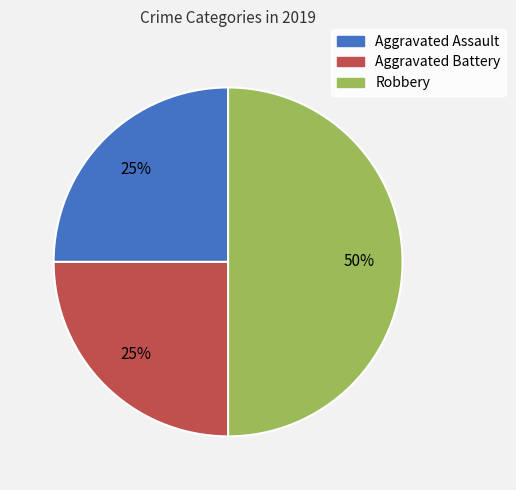

How many slices are in this pie chart?

3